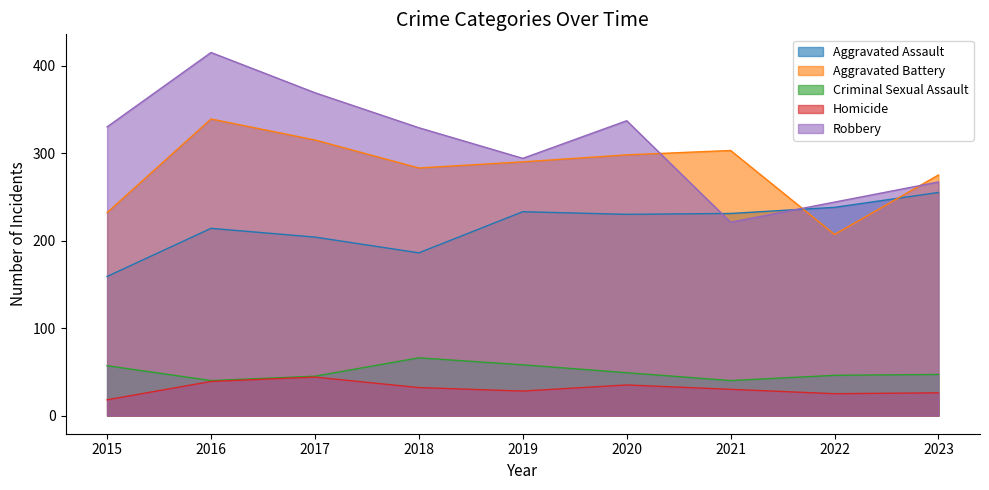

The Homicide series shows 60 at 2020. True or false?

False